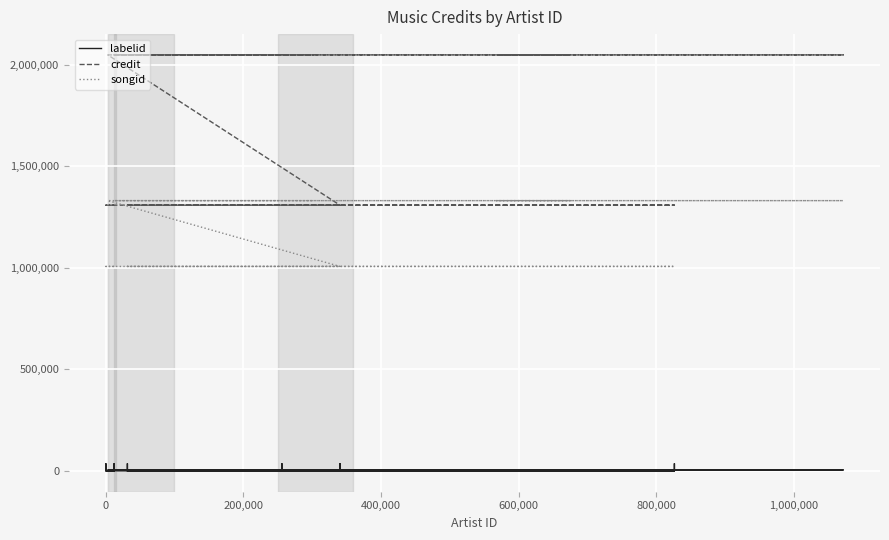

What is the label of the 28th point from the right?

1,000,000